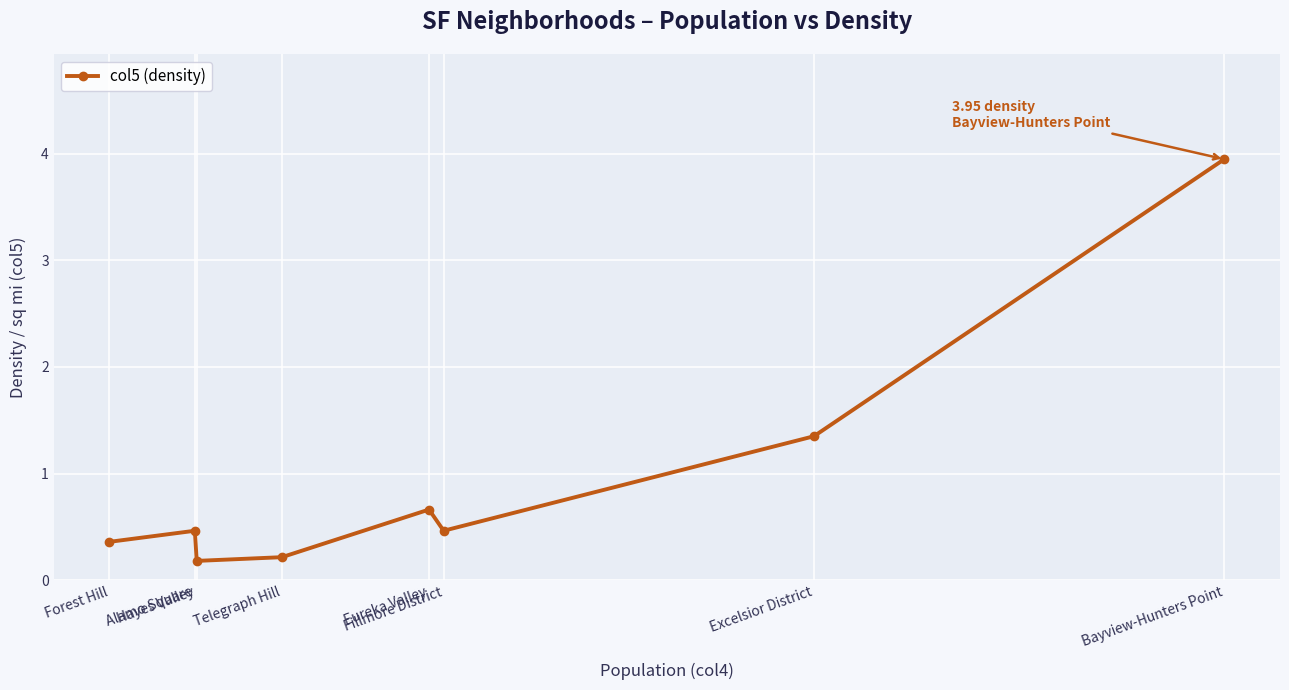

What is the value of the 4th point from the left?

0.2